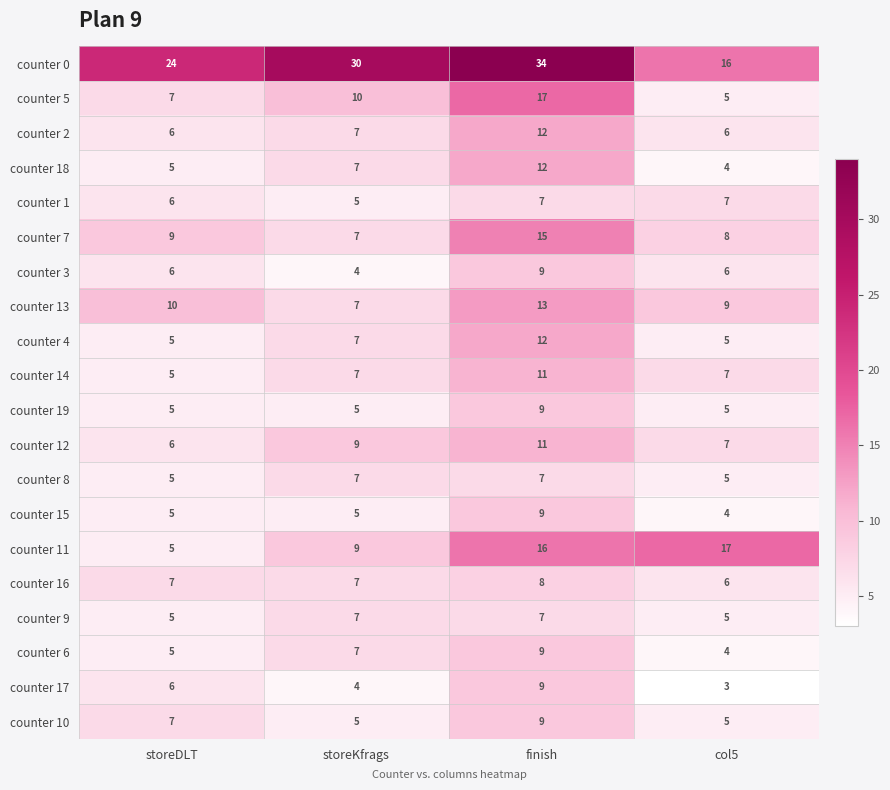

Which series has the largest range (max minus min)?

counter 0